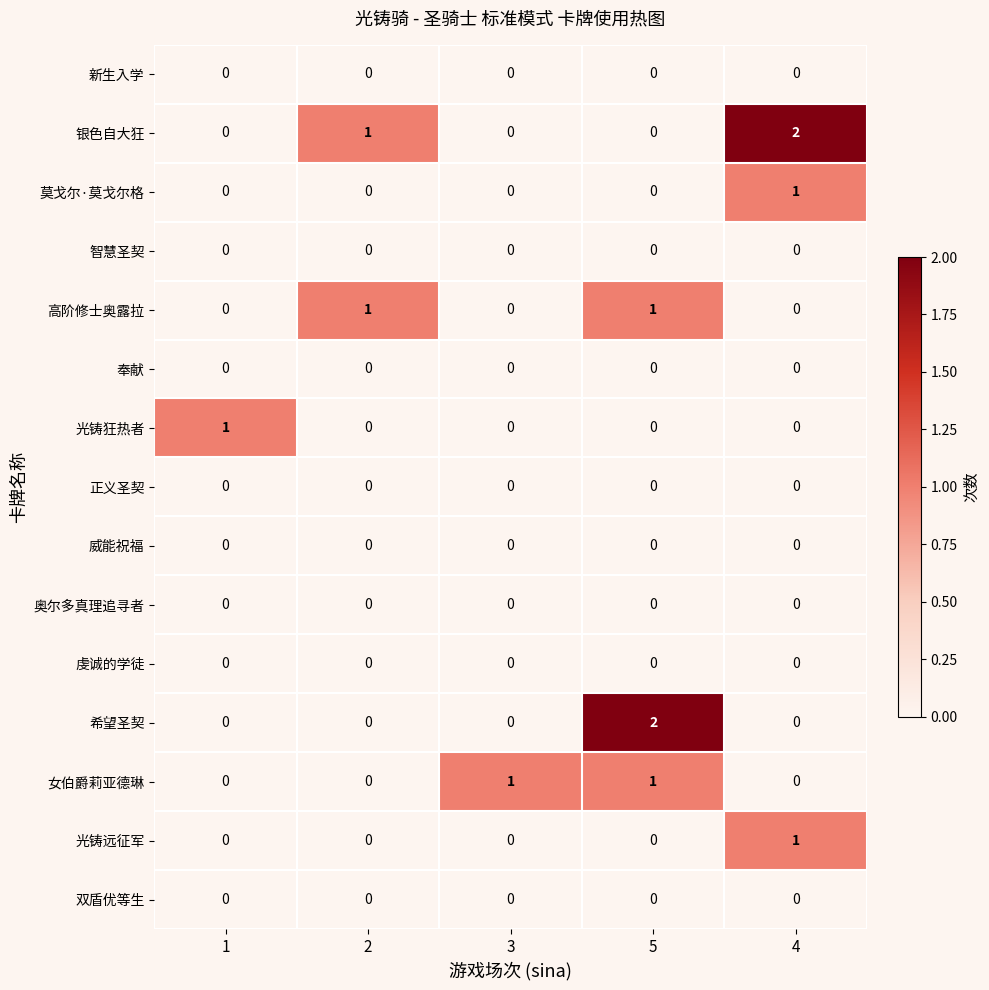

At how many categories does at least one series exceed 0?

5